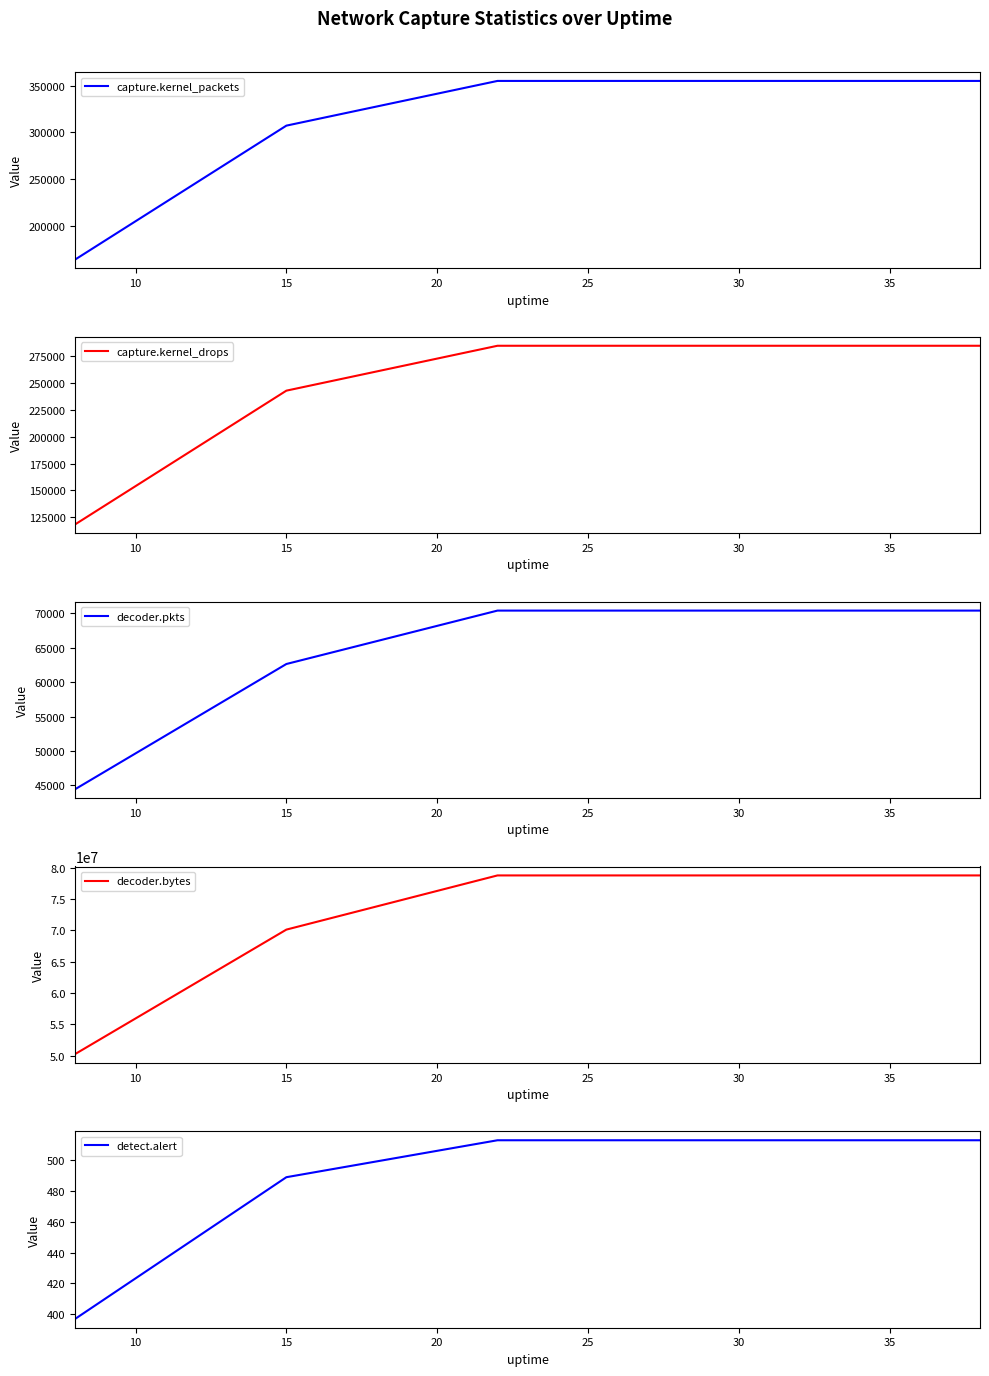

What is the minimum value for capture.kernel_packets?

164237